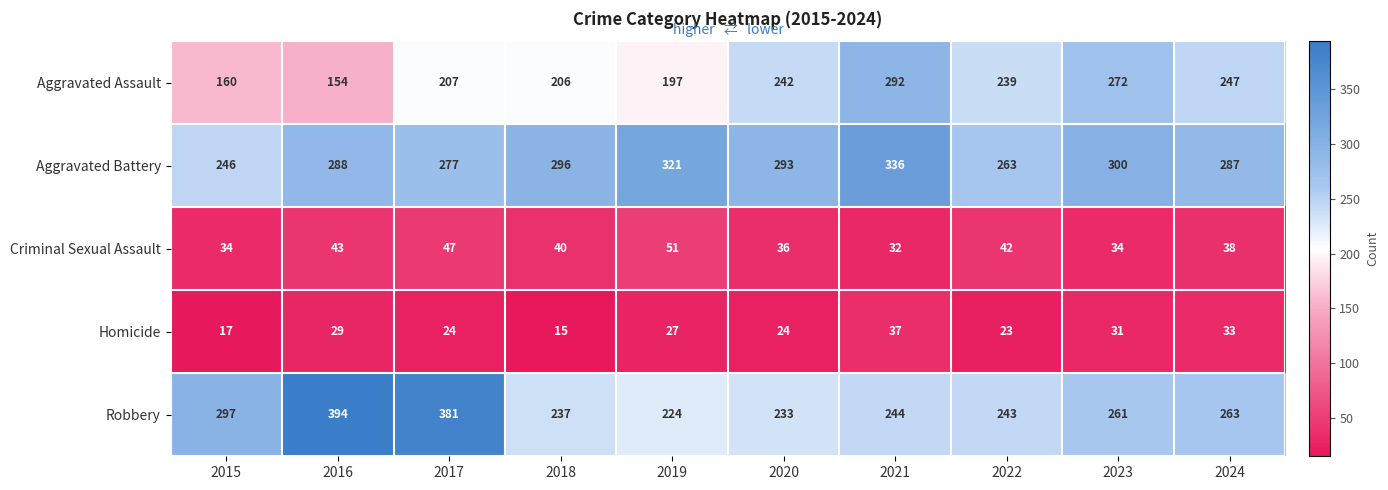

Count the number of data series in this chart.

5